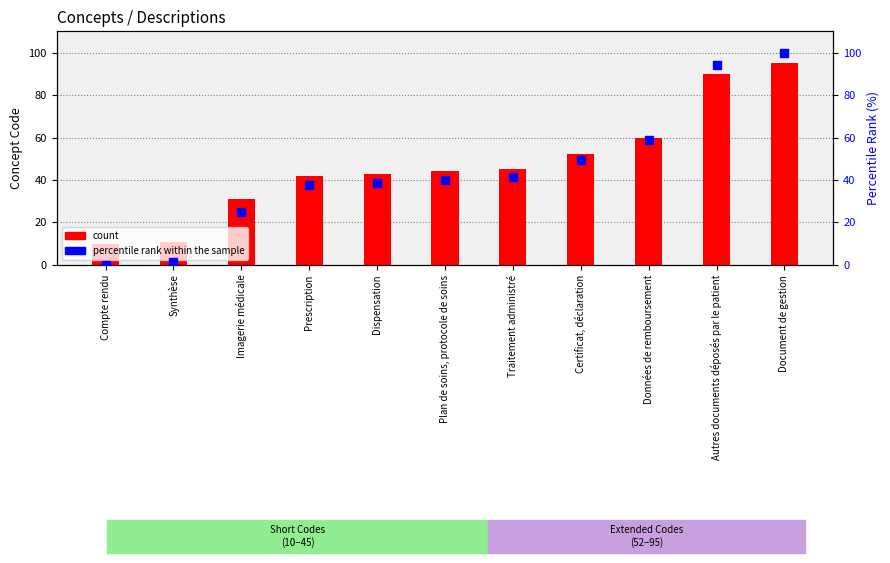

Which series contains the lowest Y value?

percentile rank within the sample